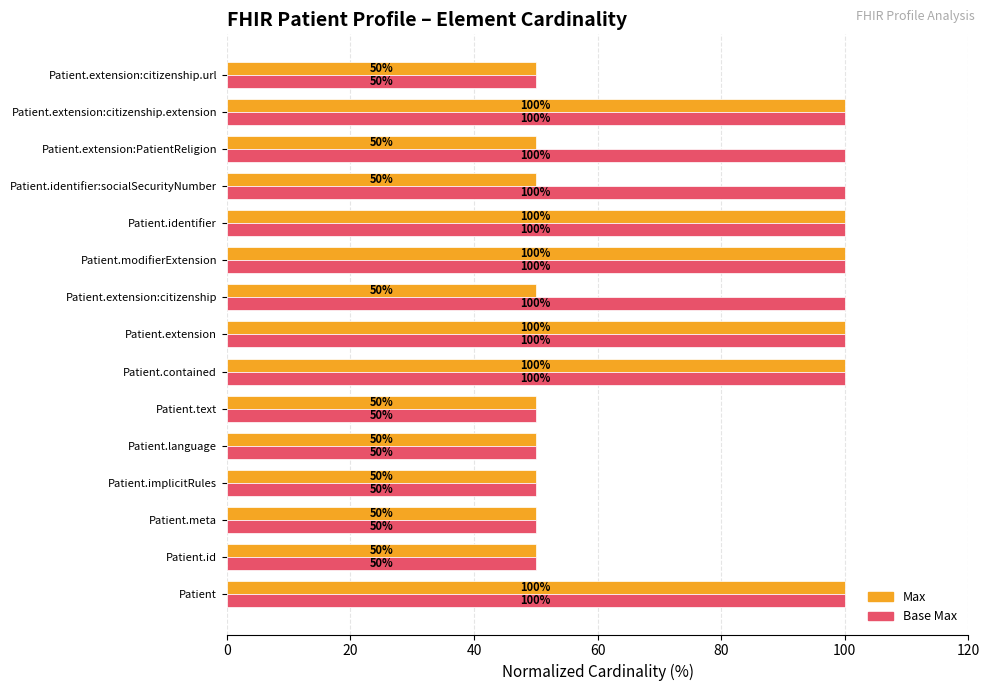

Is the value of Max at Patient.meta greater than the value of Base Max at Patient.contained?

No